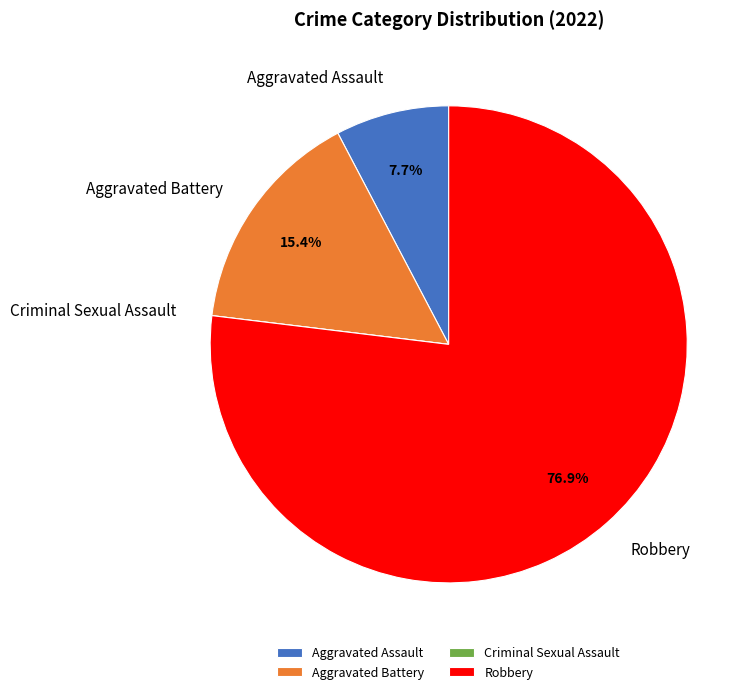

Which slice represents more than half of the pie?

Robbery